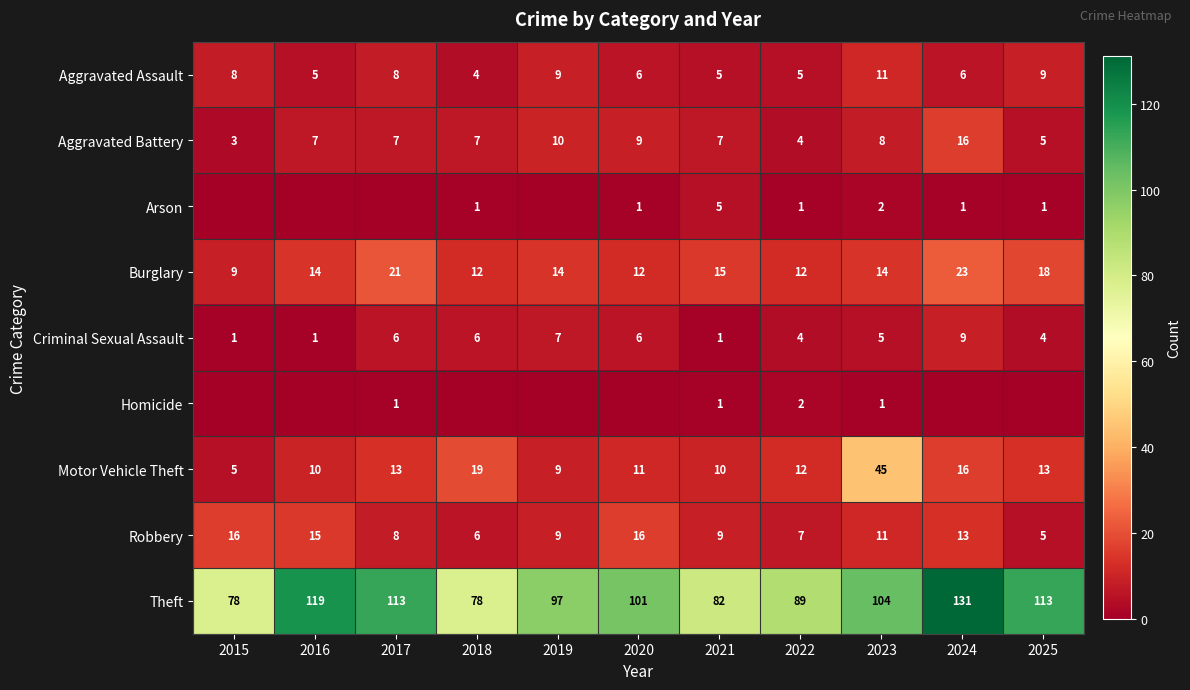

Is it true that Theft equals 113 at 2017?

True